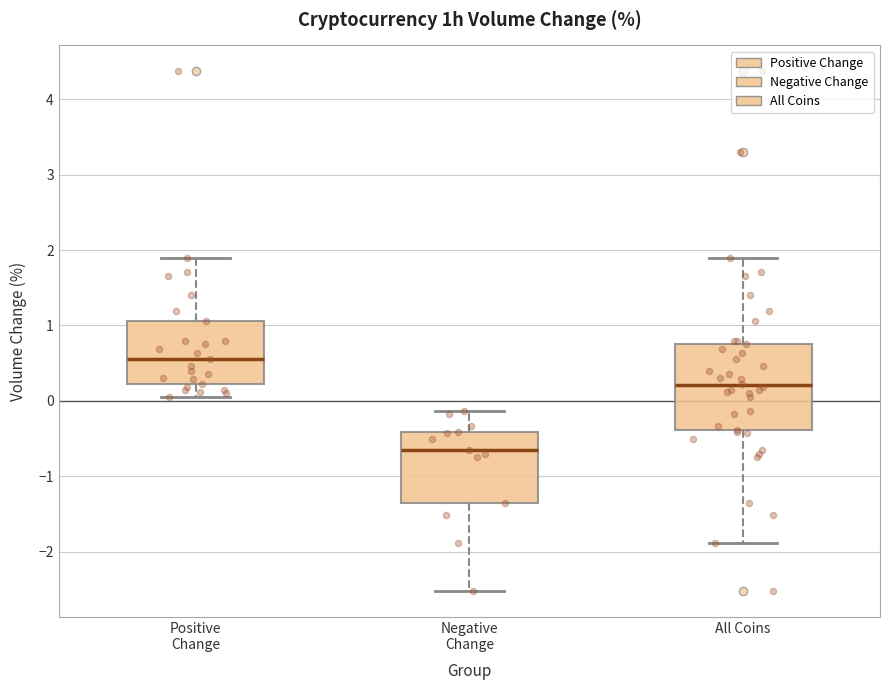

Which box is the tallest, from its lower edge to its upper edge?

All Coins